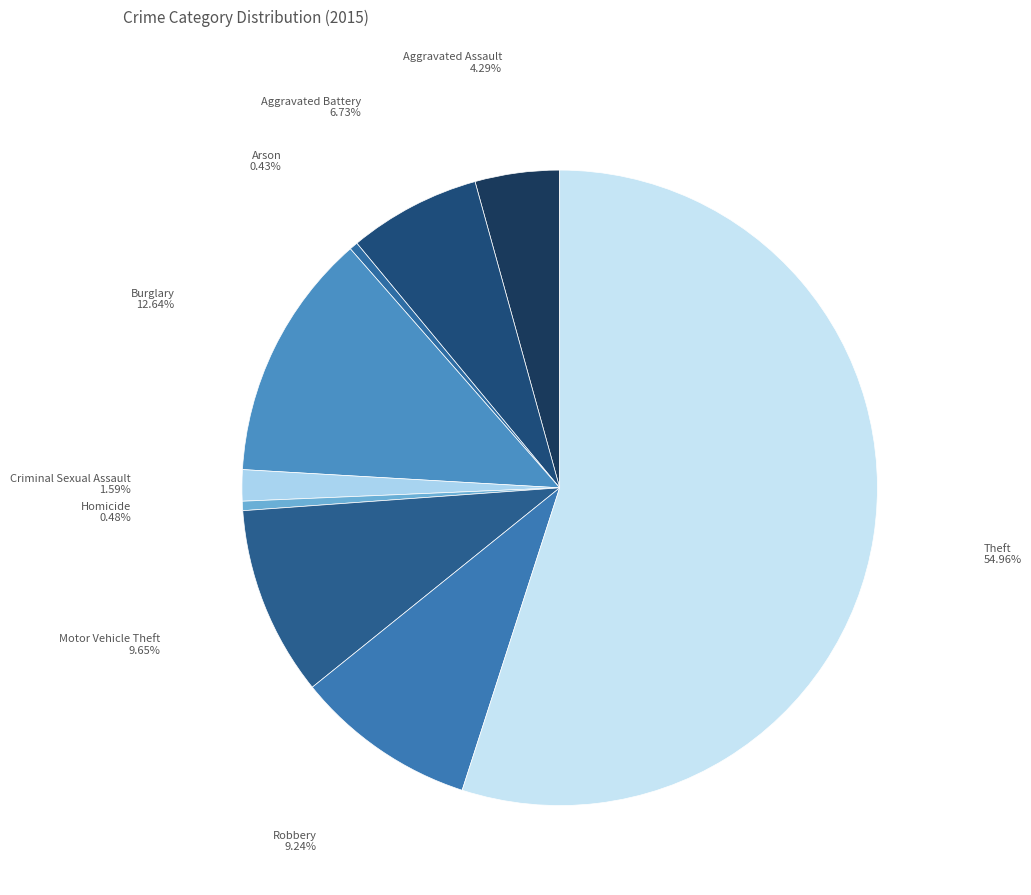

How many slices are in this pie chart?

9